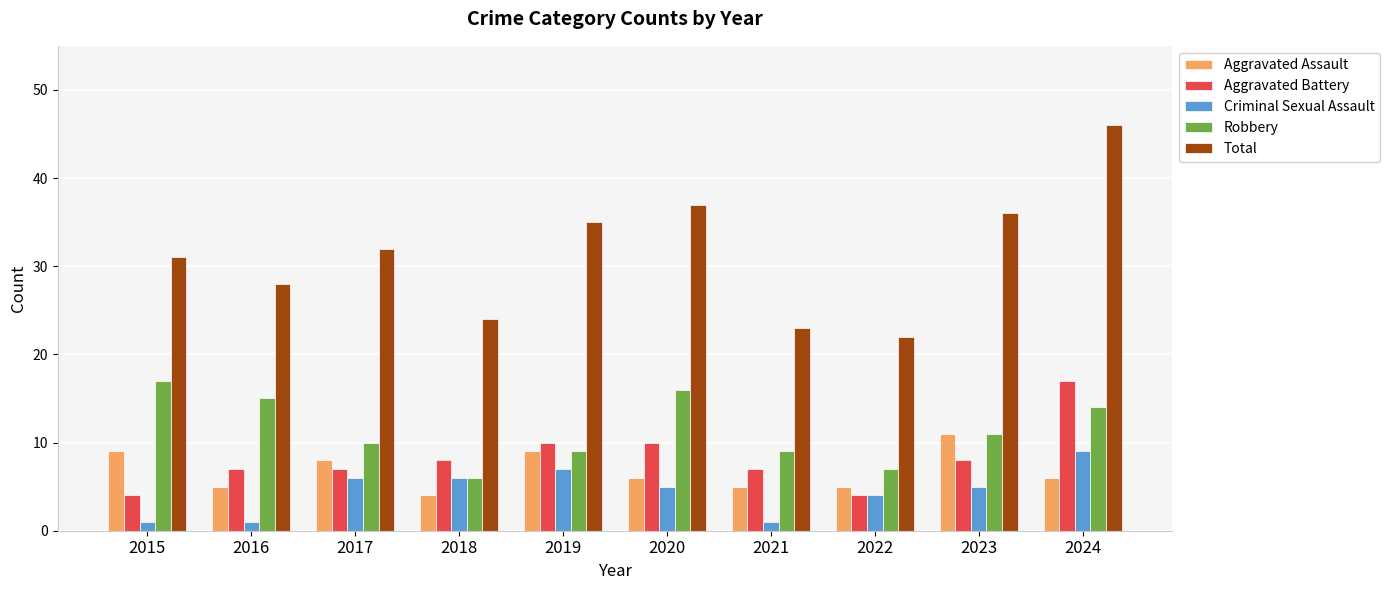

Which category has the highest value across all series?

2024